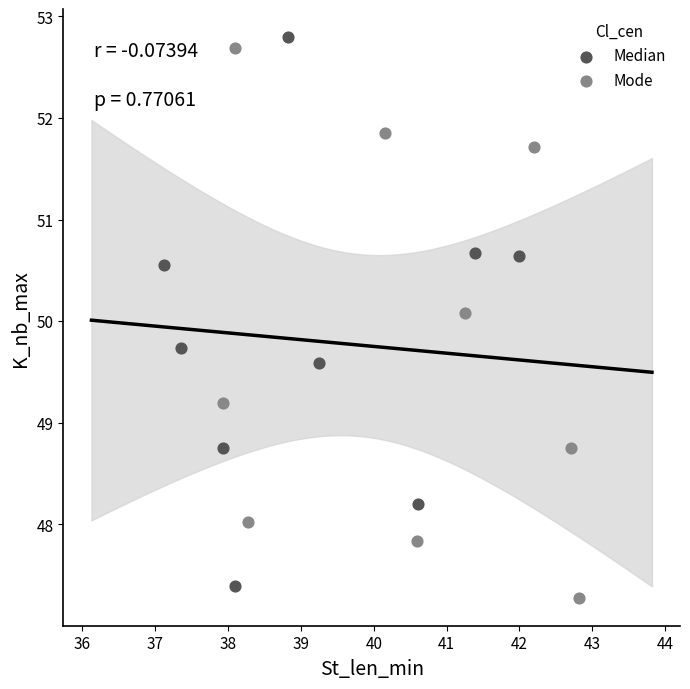

Which series contains the lowest Y value?

Mode